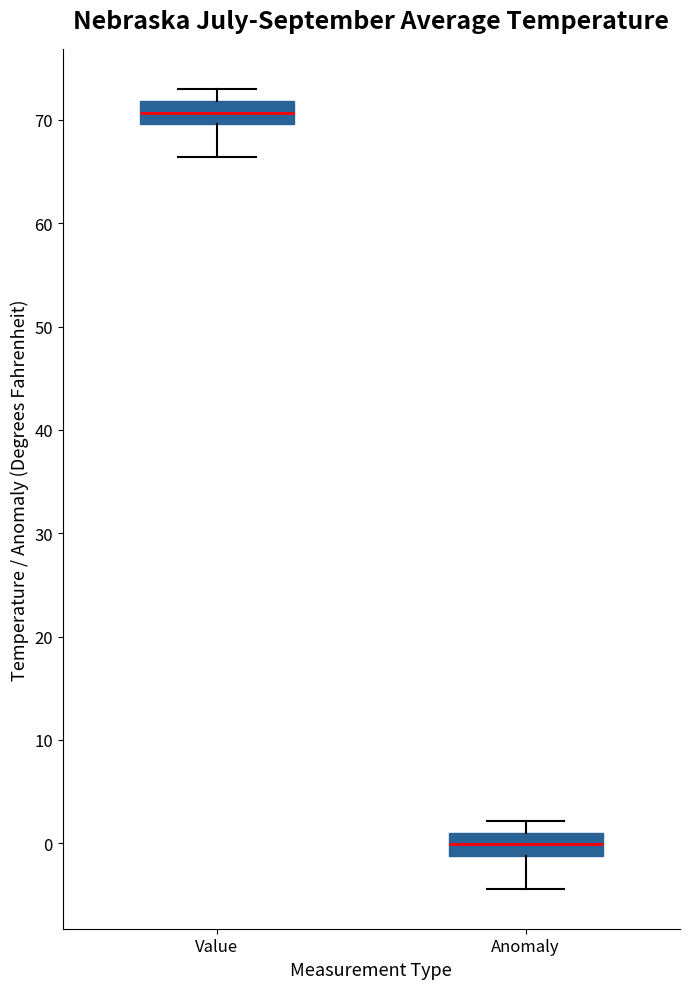

Which box's median line is the highest?

Value